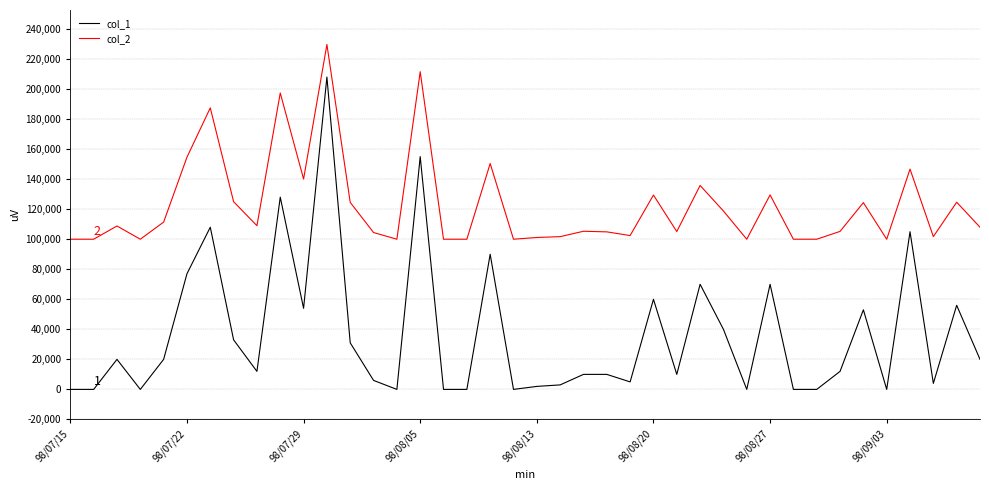

Rank the series by their maximum value, from lowest to highest.

col_1, col_2